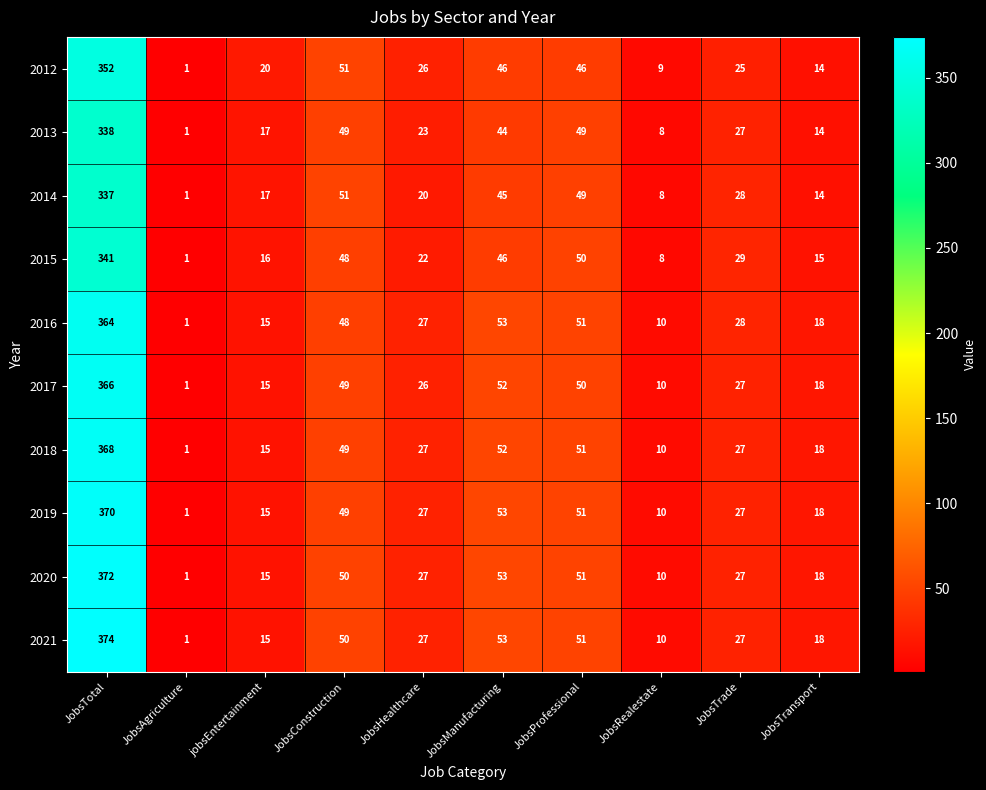

At which label does 2017 reach its minimum?

JobsAgriculture